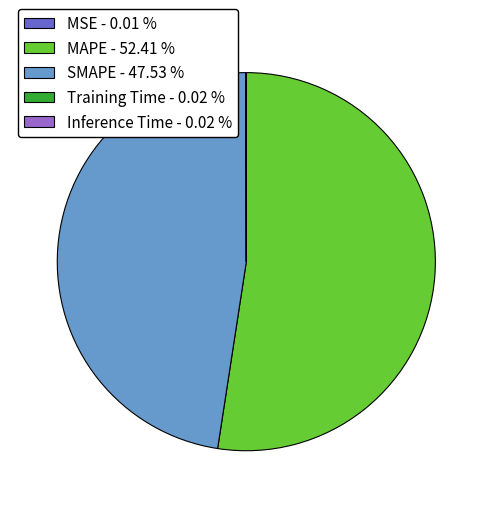

Is it true that MAPE is 52% of the pie?

True